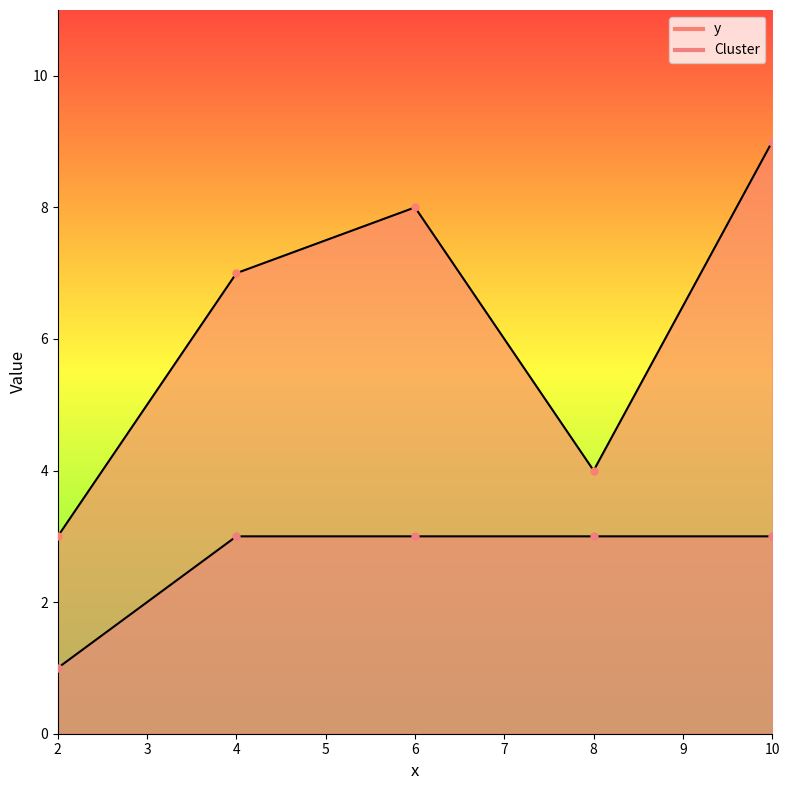

The y series shows 14 at 6. True or false?

False